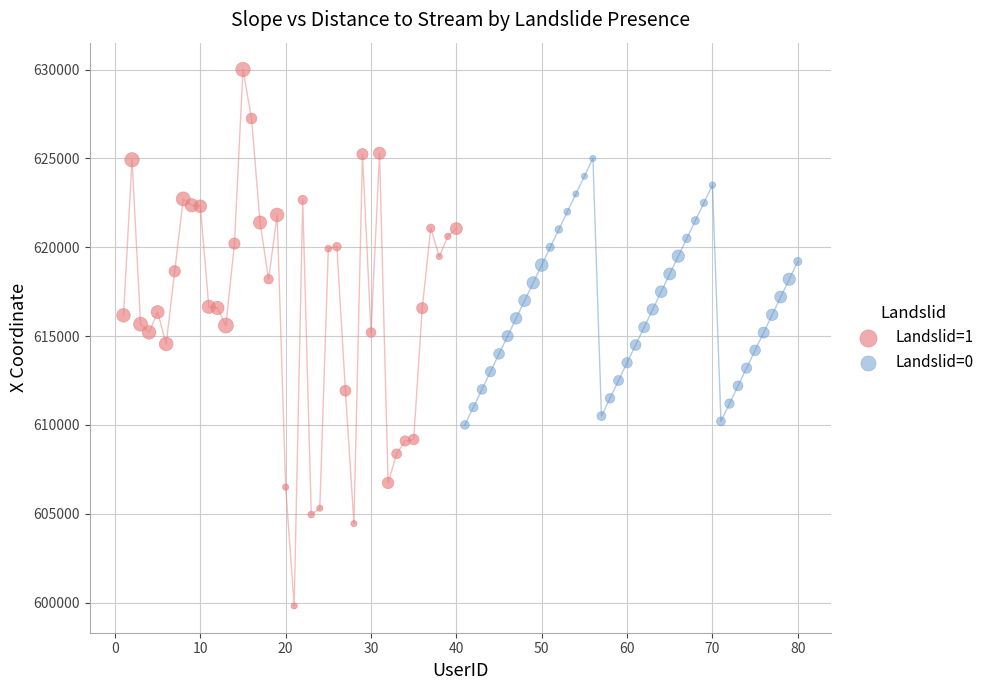

Which series has the largest Y range (max minus min)?

Landslid=1